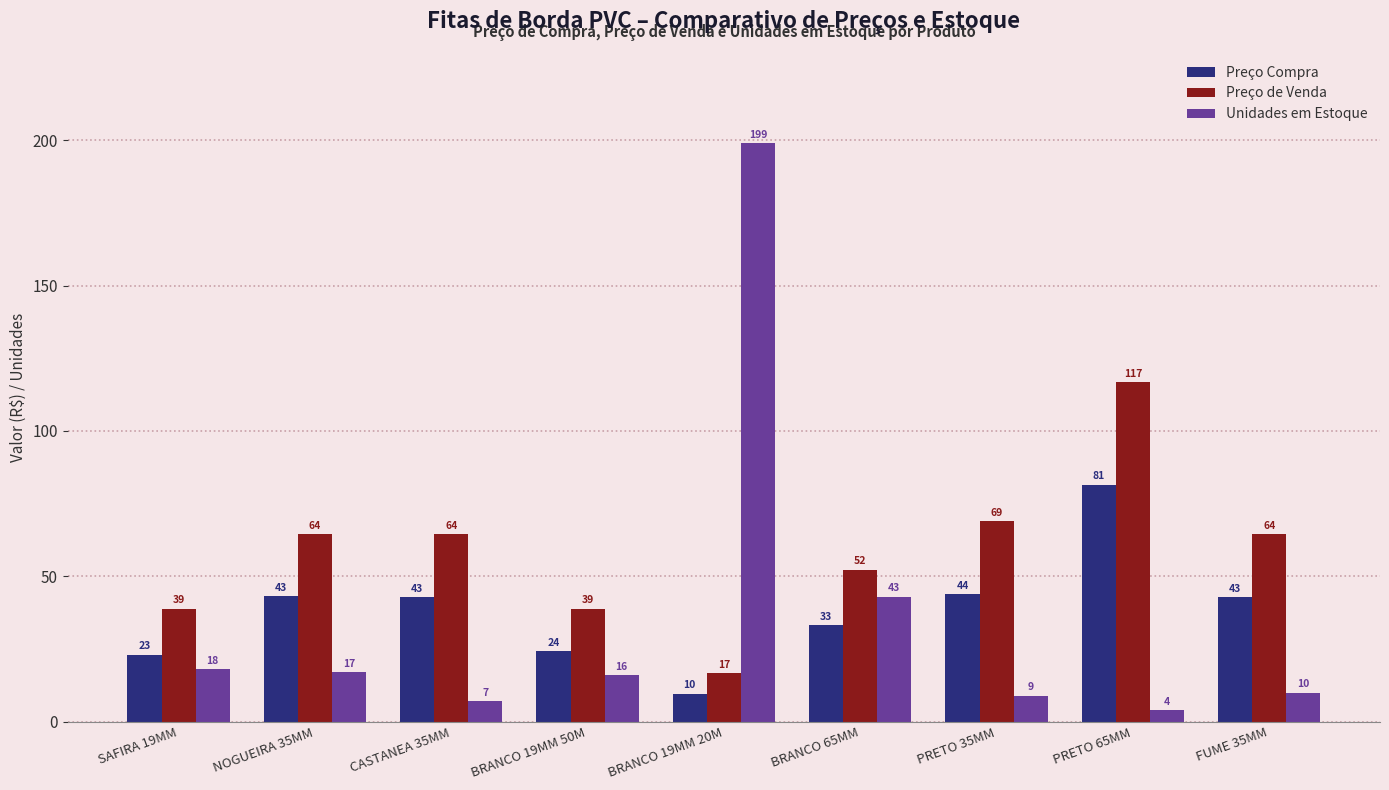

What is the total value across all series at SAFIRA 19MM?

80.0